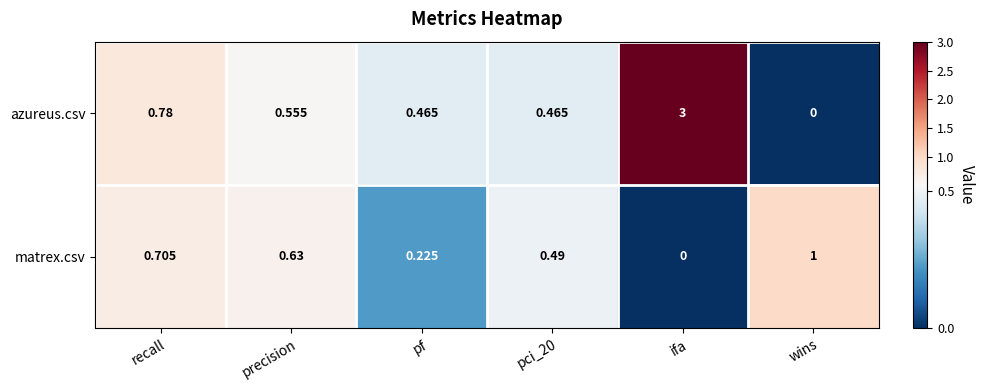

Which series changed the most between pci_20 and ifa?

azureus.csv